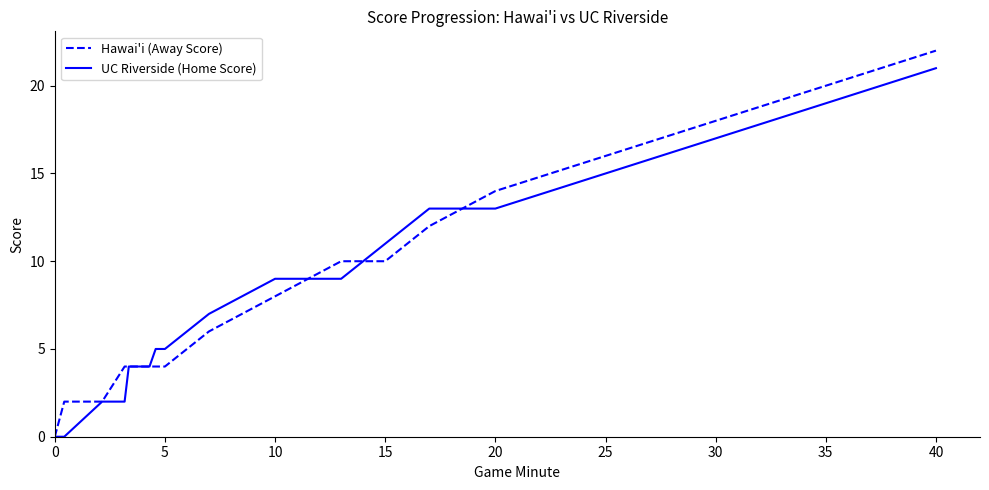

Which series has the largest range (max minus min)?

Hawai'i (Away Score)